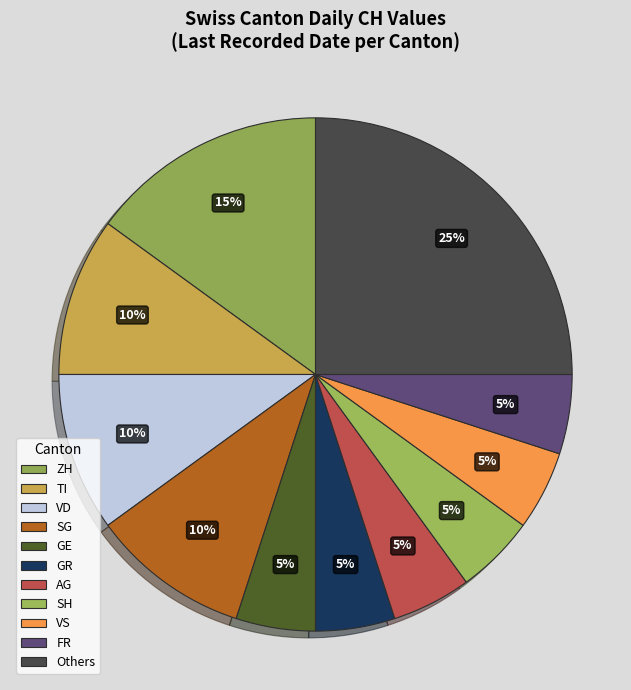

How many segments does this pie chart have?

11